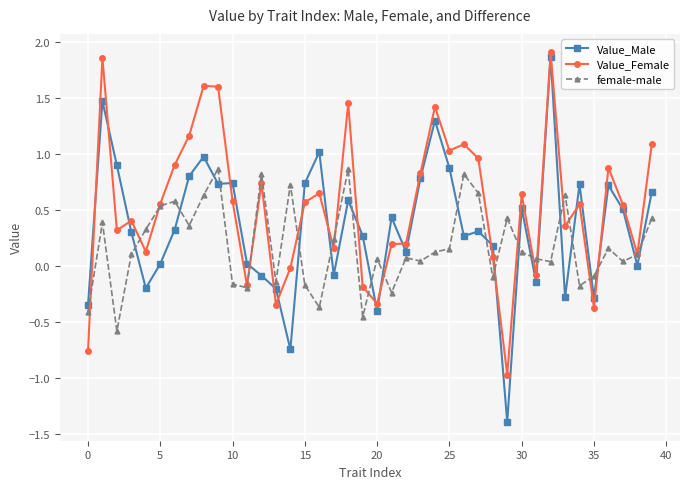

How many values in Value_Female are above zero?

31